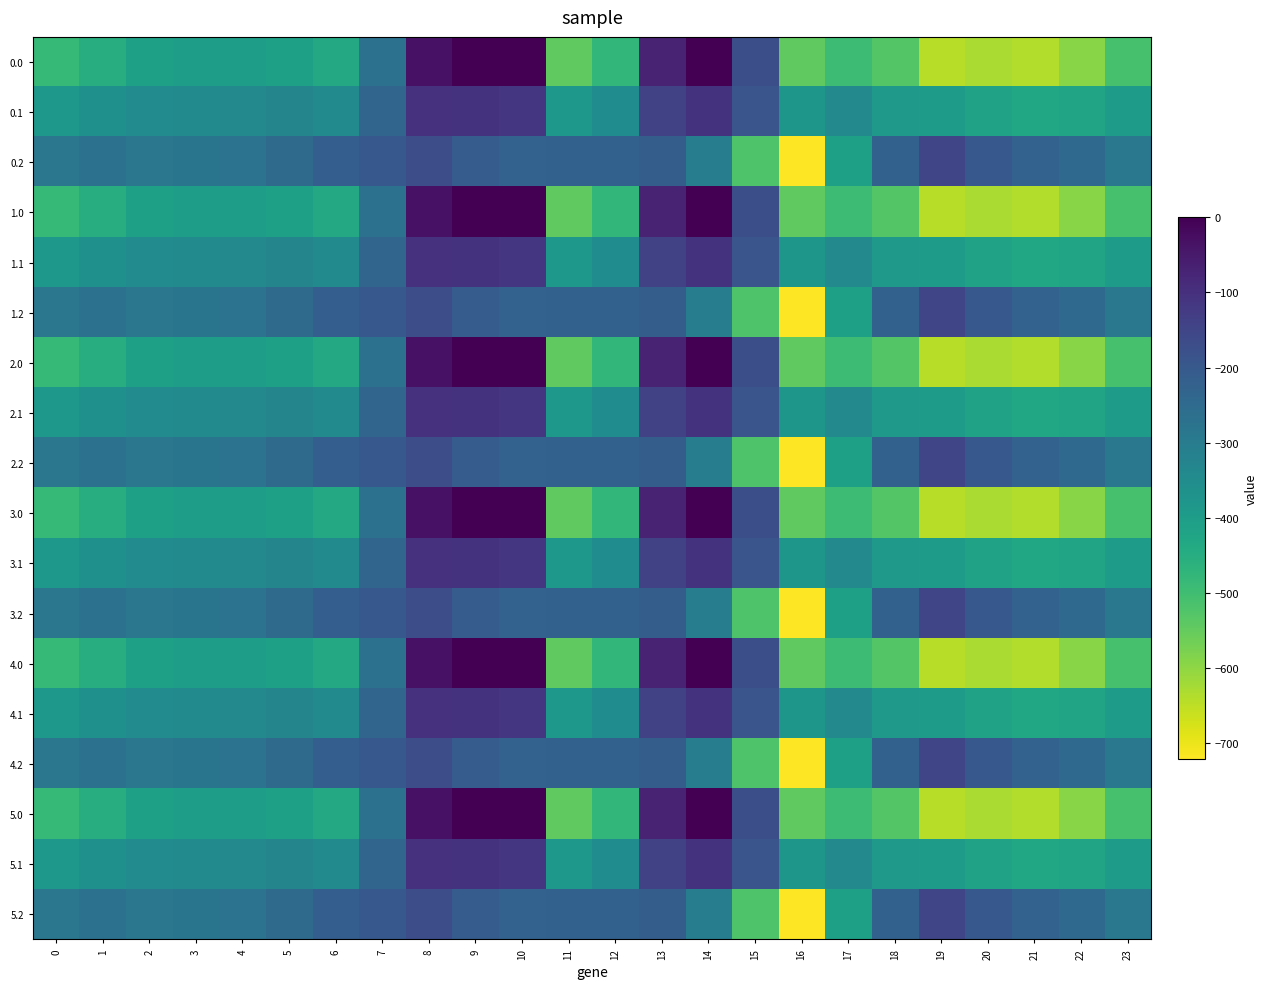

At which category is the sum across all series the highest?

8